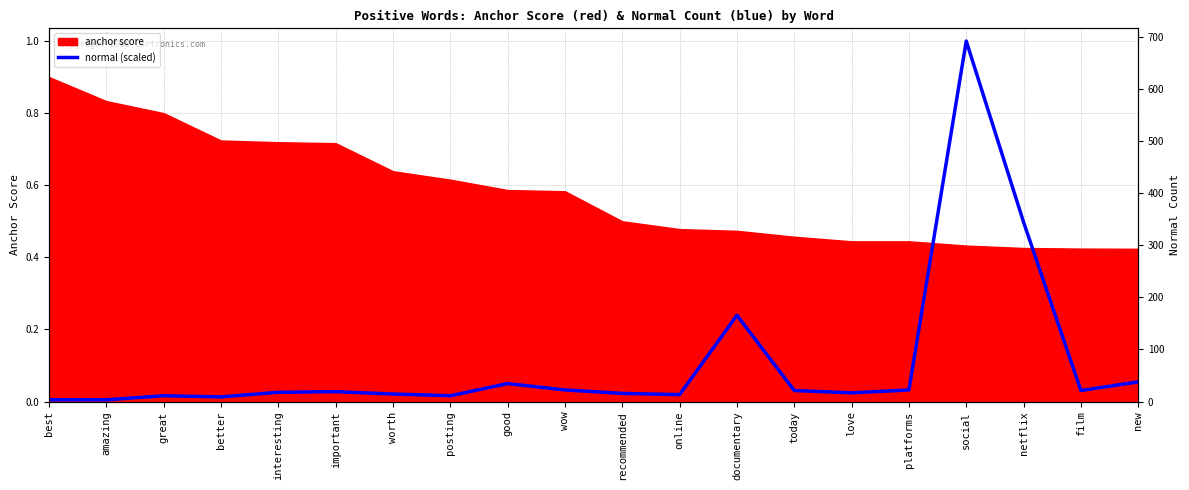

Reading right to left, what are all the values shown in this chart?

new=0.1	film=0.0	netflix=0.5	social=1.0	platforms=0.0	love=0.0	today=0.0	documentary=0.2	online=0.0	recommended=0.0	wow=0.0	good=0.0	posting=0.0	worth=0.0	important=0.0	interesting=0.0	better=0.0	great=0.0	amazing=0.0	best=0.0